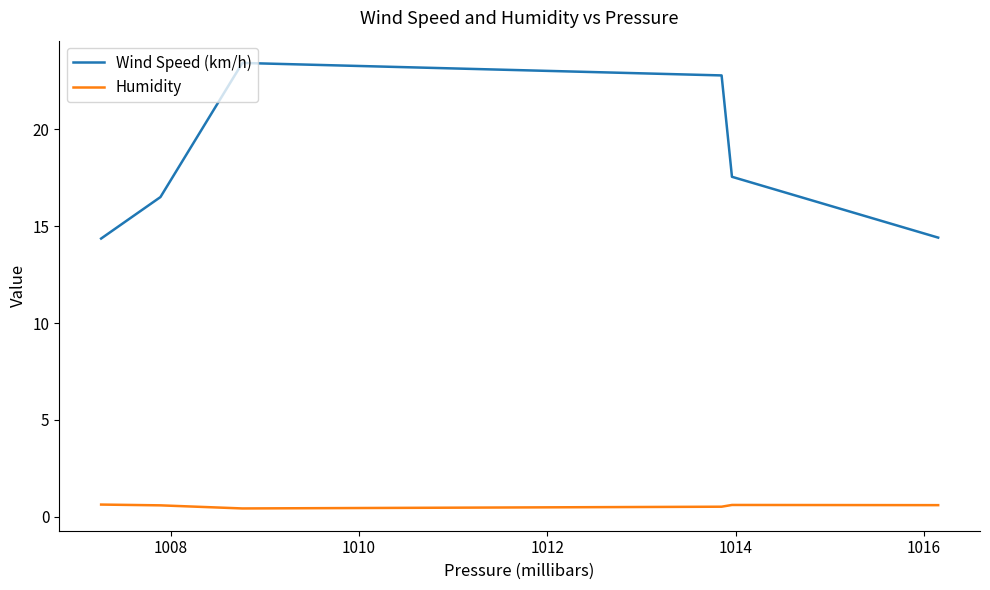

What is the average value of the Wind Speed (km/h) series?

18.2